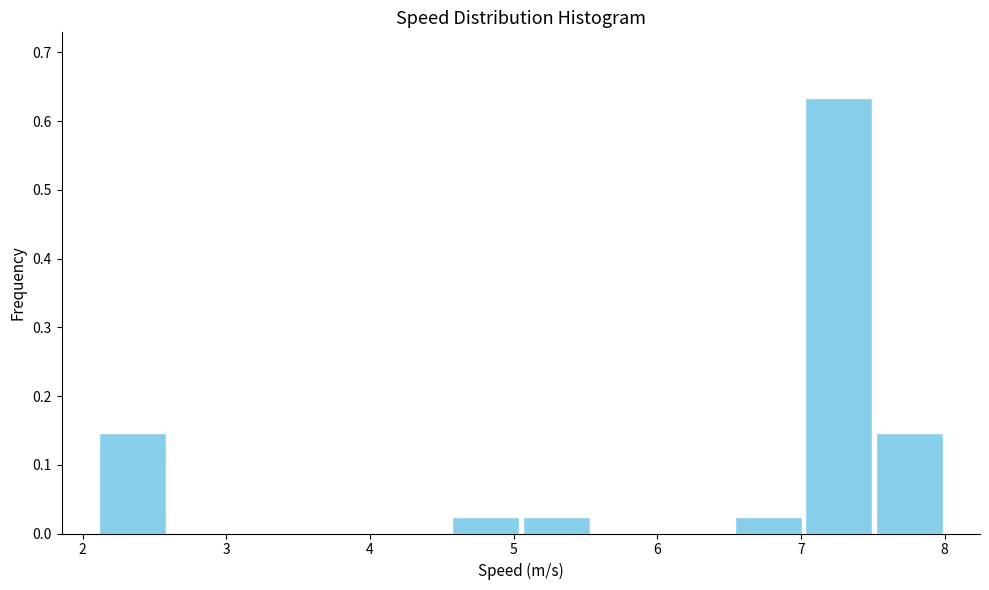

Which range on the x-axis has the tallest bar?

7.0 to 7.5